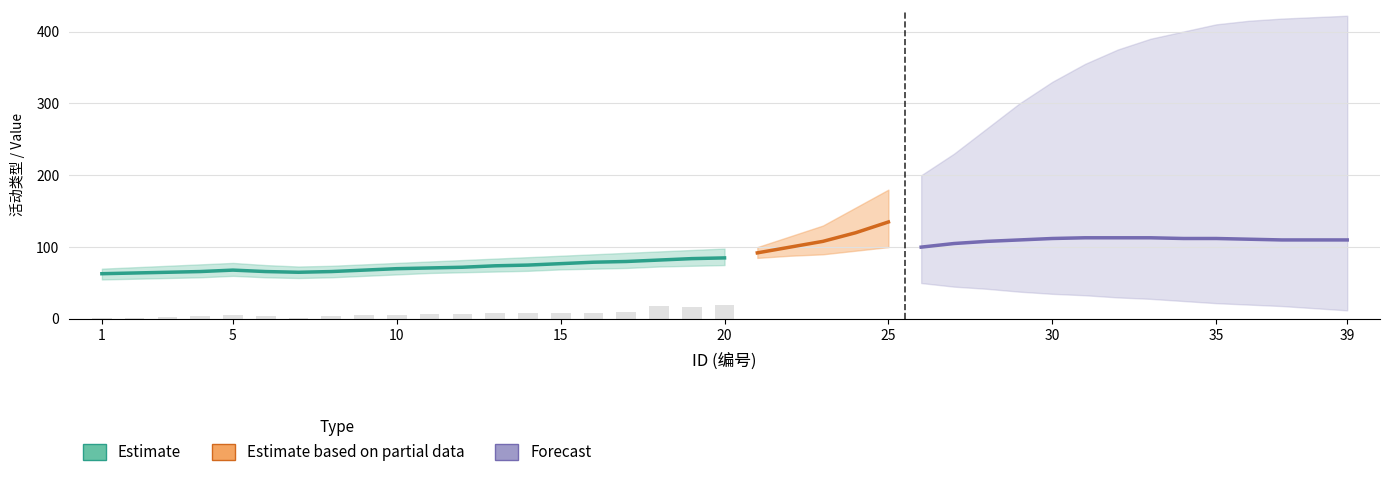

How many bars are there in total?

20